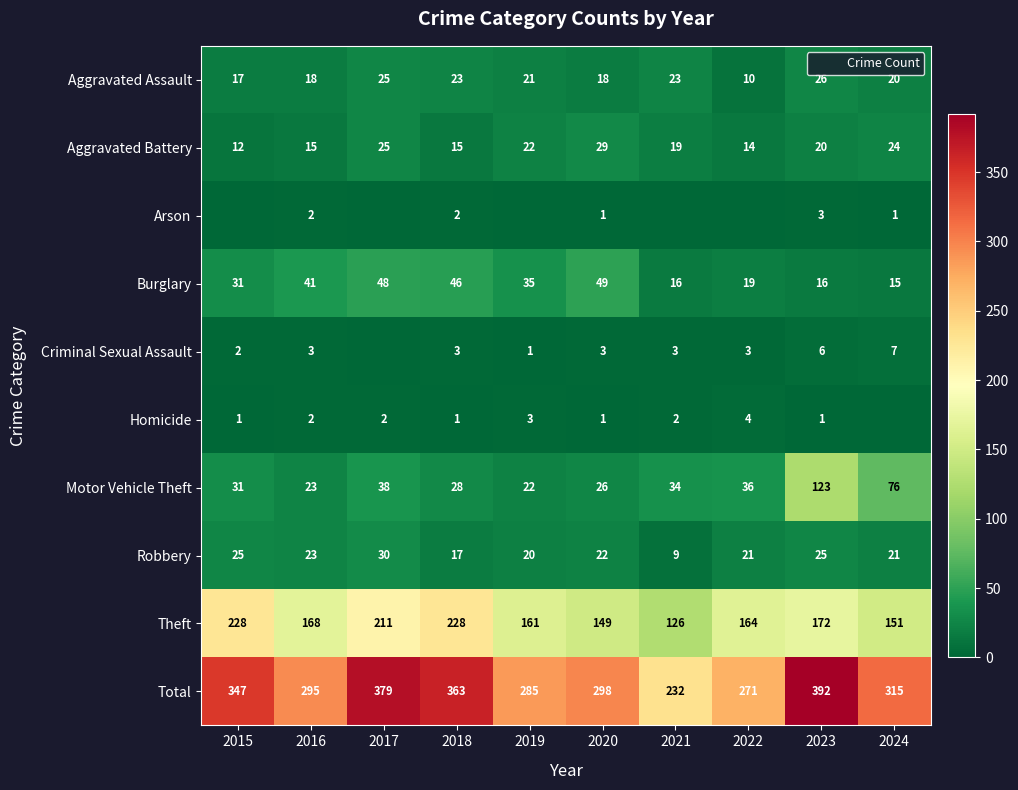

Rank the series by their maximum value, from highest to lowest.

Total, Theft, Motor Vehicle Theft, Burglary, Robbery, Aggravated Battery, Aggravated Assault, Criminal Sexual Assault, Homicide, Arson